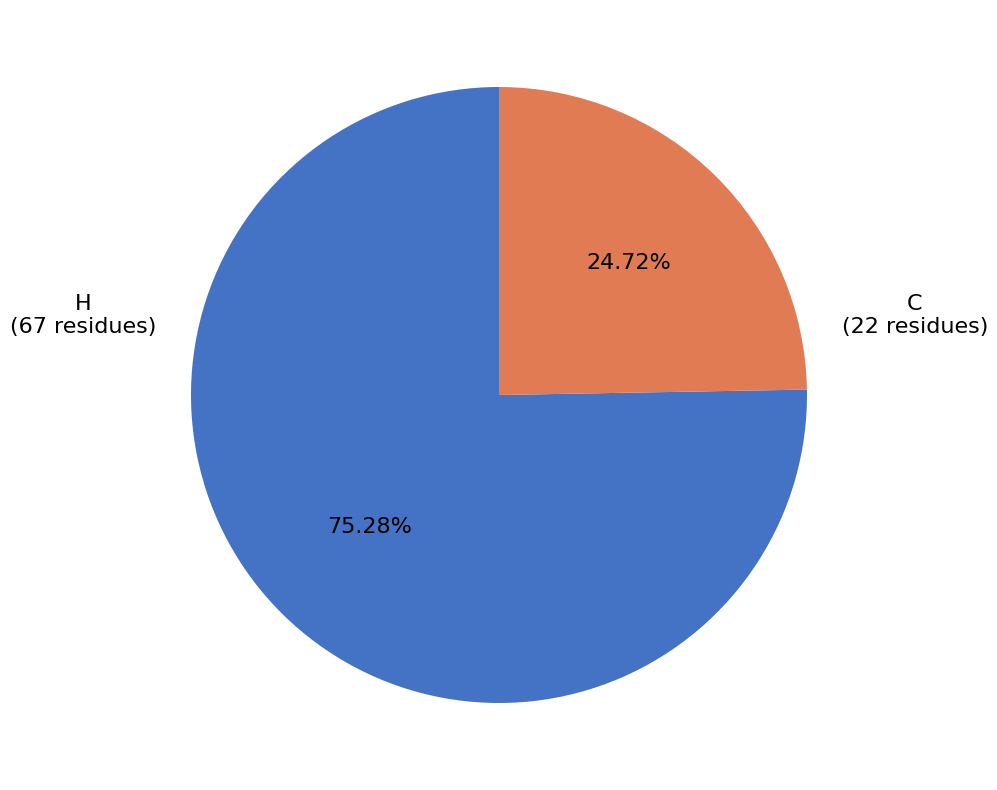

Is there any slice that represents more than half of the pie?

Yes